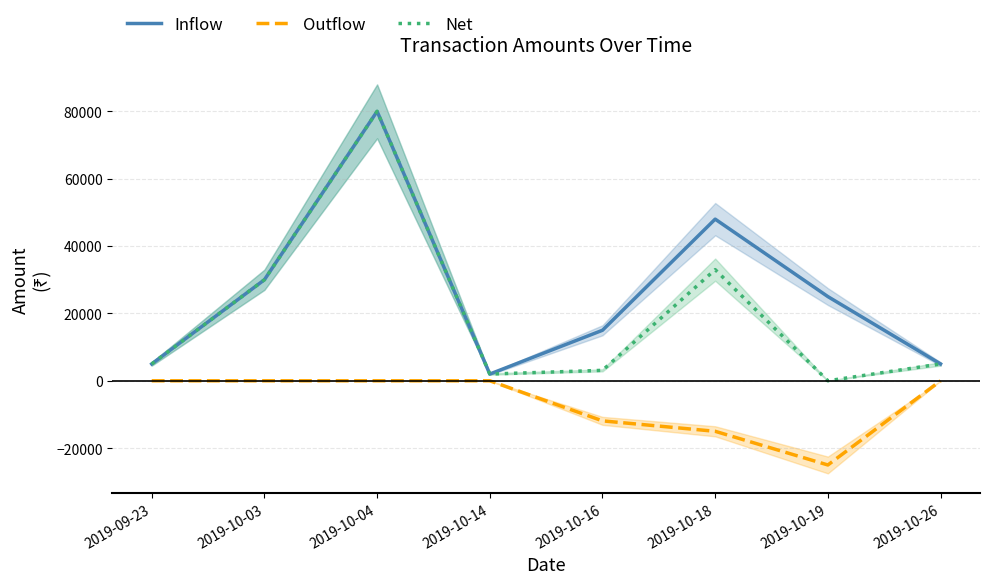

True or false: Outflow and Inflow intersect in this chart.

False